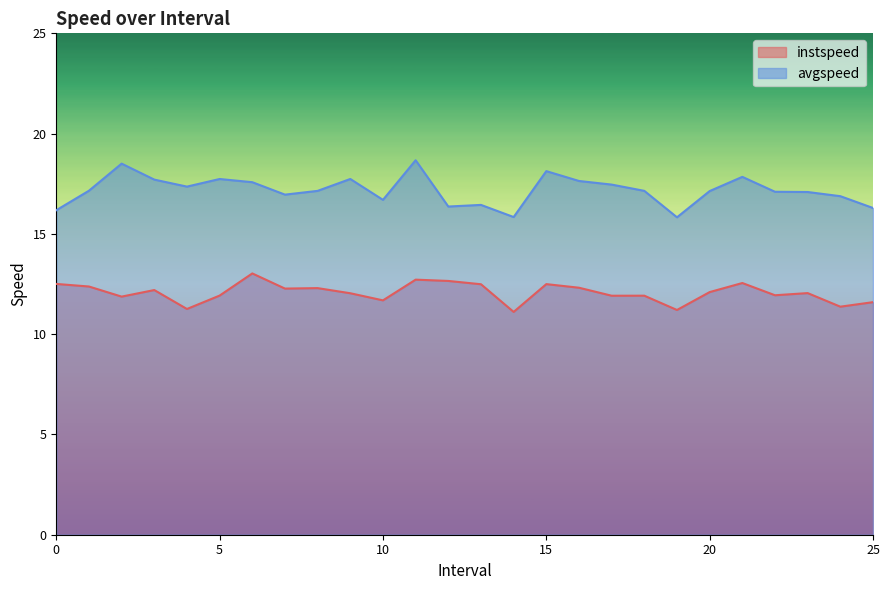

What is the label of the 17th point from the right?

9.0